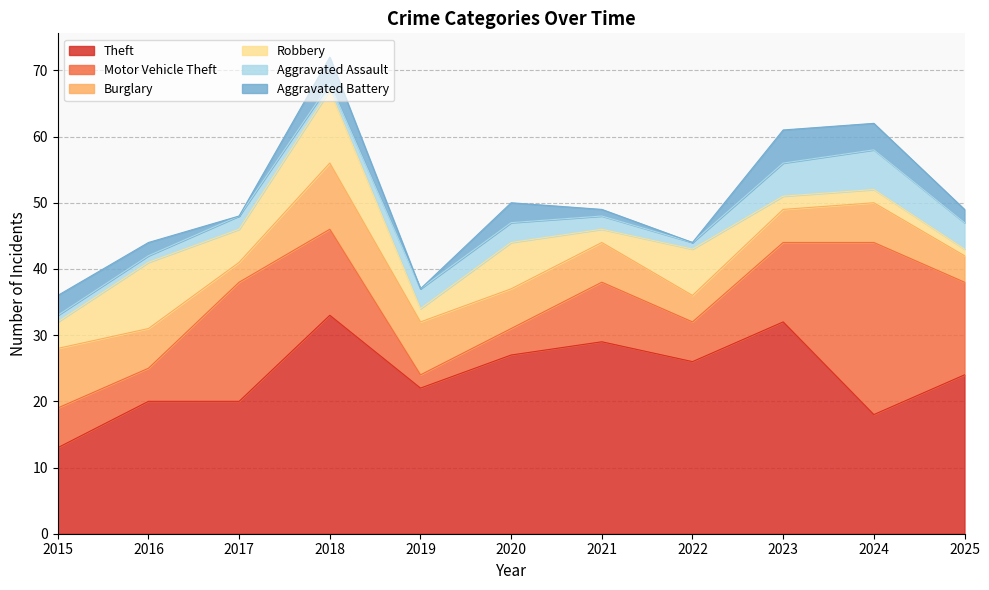

Reading right to left, what are all the values shown in this chart?

Theft: 24	18	32	26	29	27	22	33	20	20	13
Motor Vehicle Theft: 14	26	12	6	9	4	2	13	18	5	6
Burglary: 4	6	5	4	6	6	8	10	3	6	9
Robbery: 1	2	2	7	2	7	2	11	5	10	4
Aggravated Assault: 4	6	5	1	2	3	3	1	2	1	1
Aggravated Battery: 2	4	5	0	1	3	0	4	0	2	3